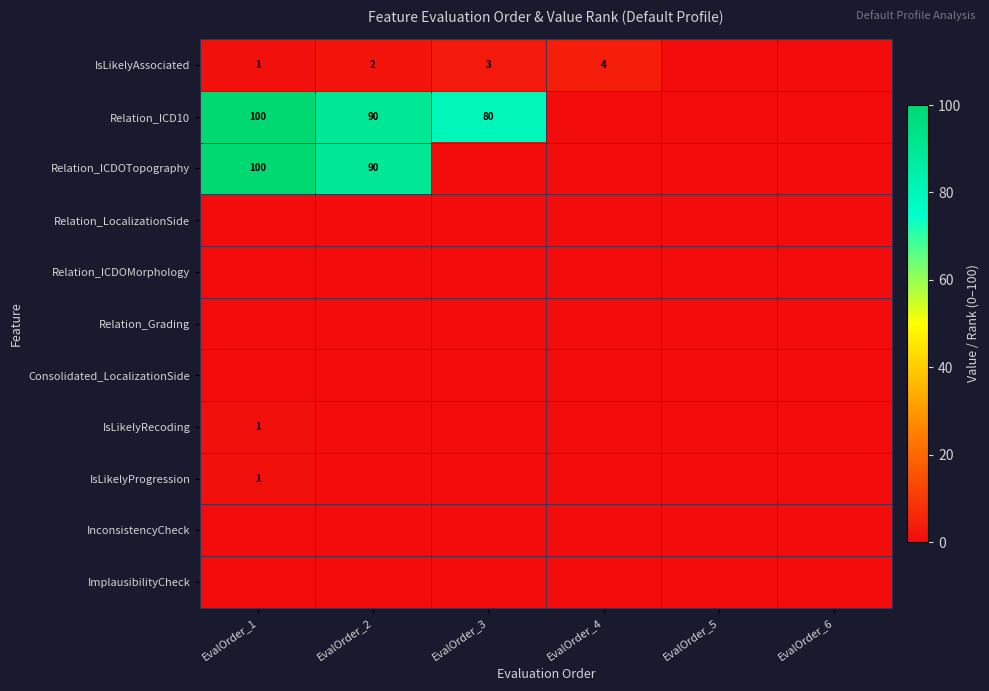

The value of IsLikelyAssociated at EvalOrder_2 is 2. True or false?

True